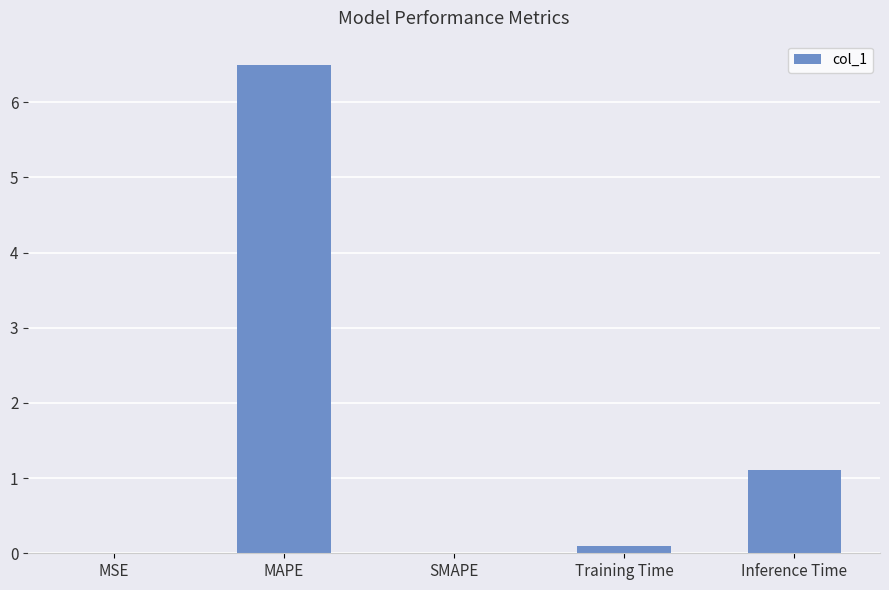

What is the sum of the values at MAPE and SMAPE?

6.5